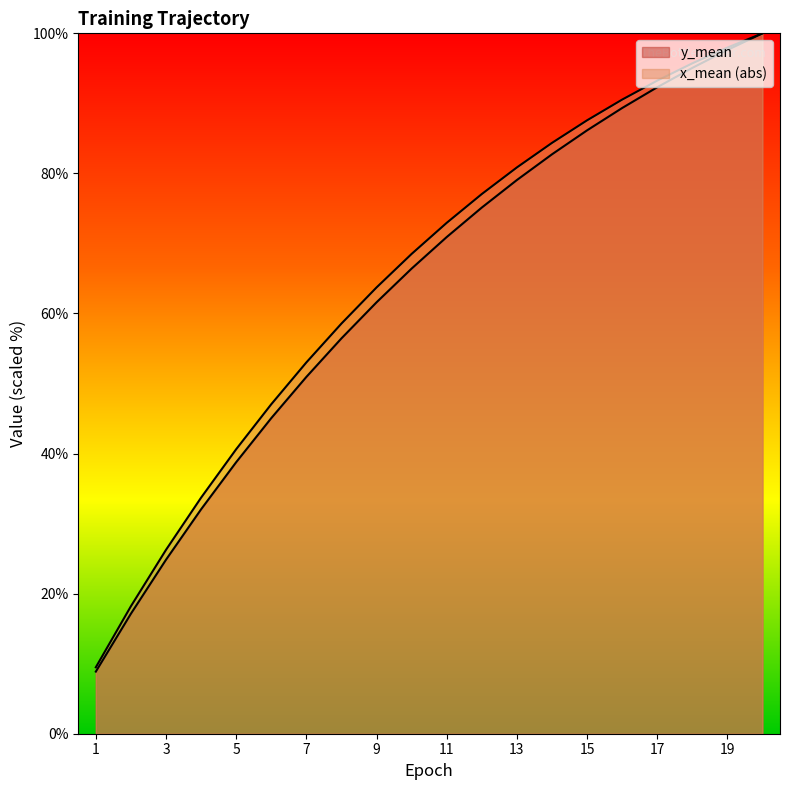

Is the value of x_mean at 8 greater than the value of y_mean at 12?

No